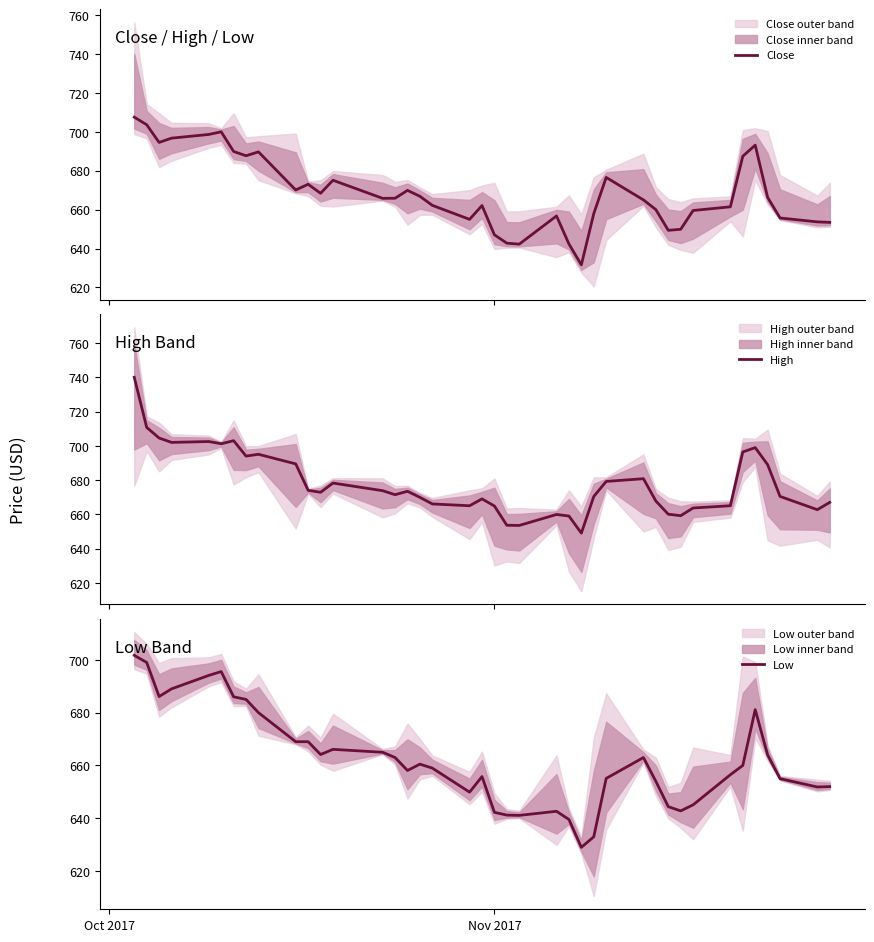

Does the chart display data point markers on the line(s)?

No